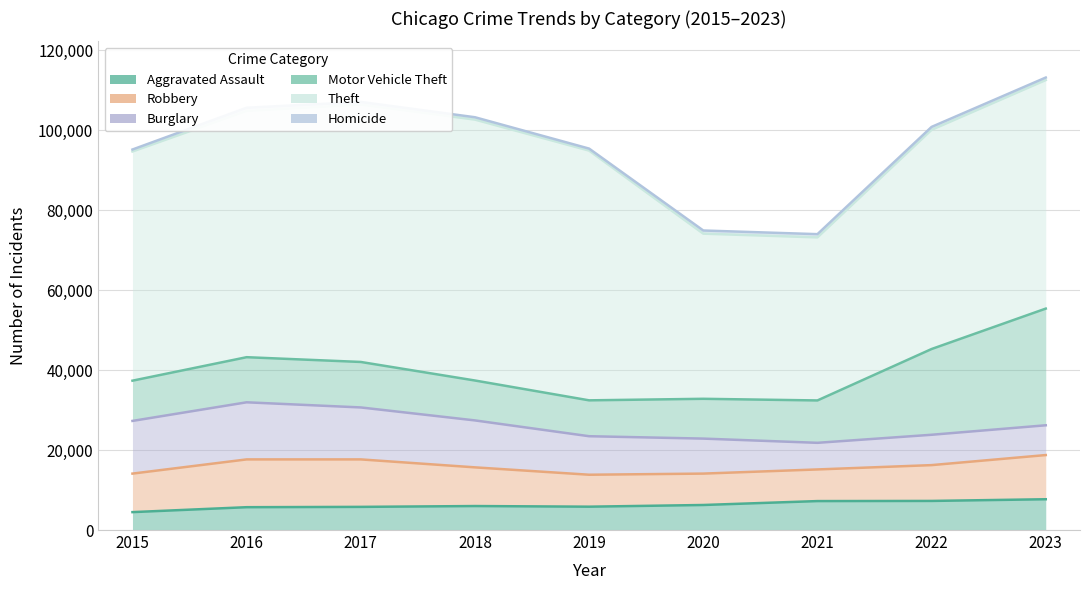

True or false: Aggravated Assault and Theft intersect in this chart.

False